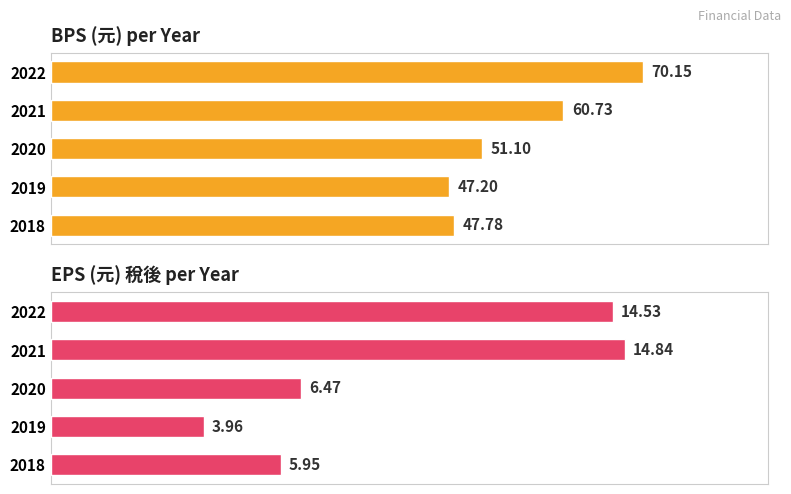

How many data points in EPS(元)稅後 are above 6?

3